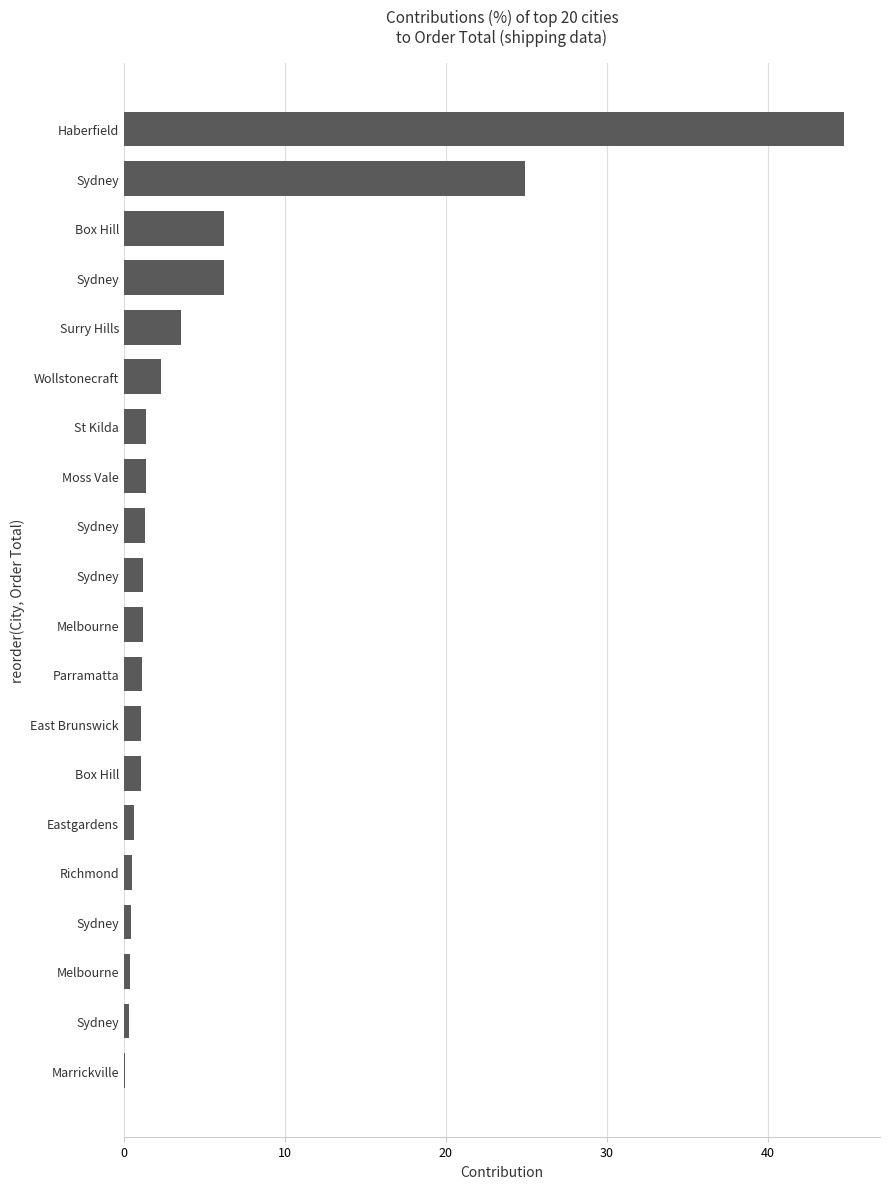

Are the bars horizontal?

Yes